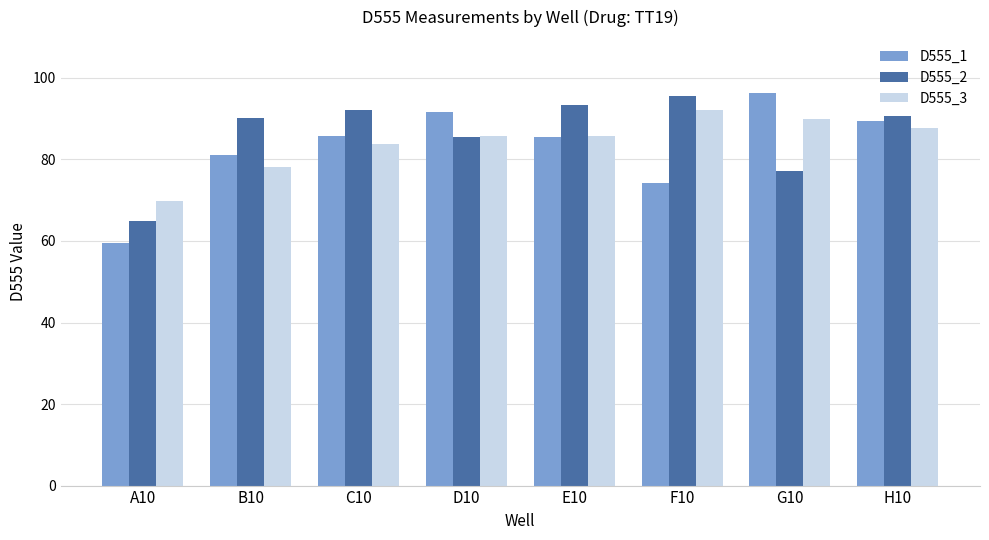

What is the total value across all series at B10?

249.2